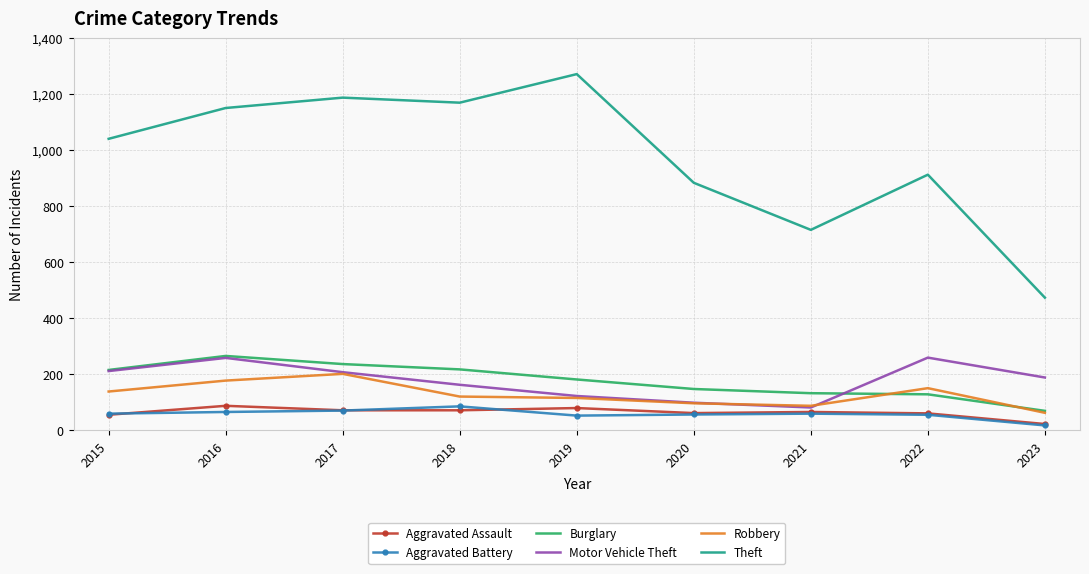

The value of Burglary at 2017 is 237. True or false?

True